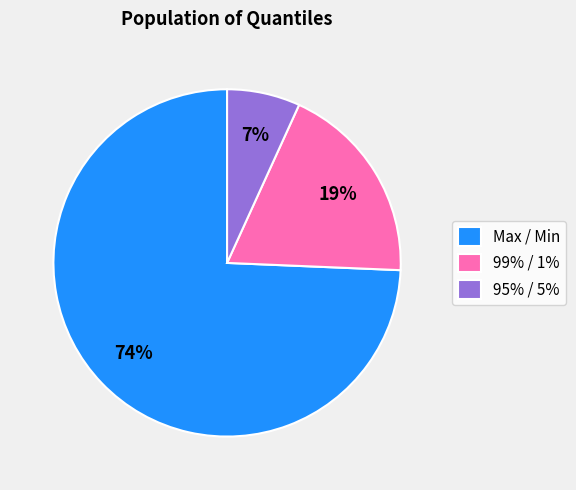

The 99% / 1% slice represents 34% of the pie. True or false?

False